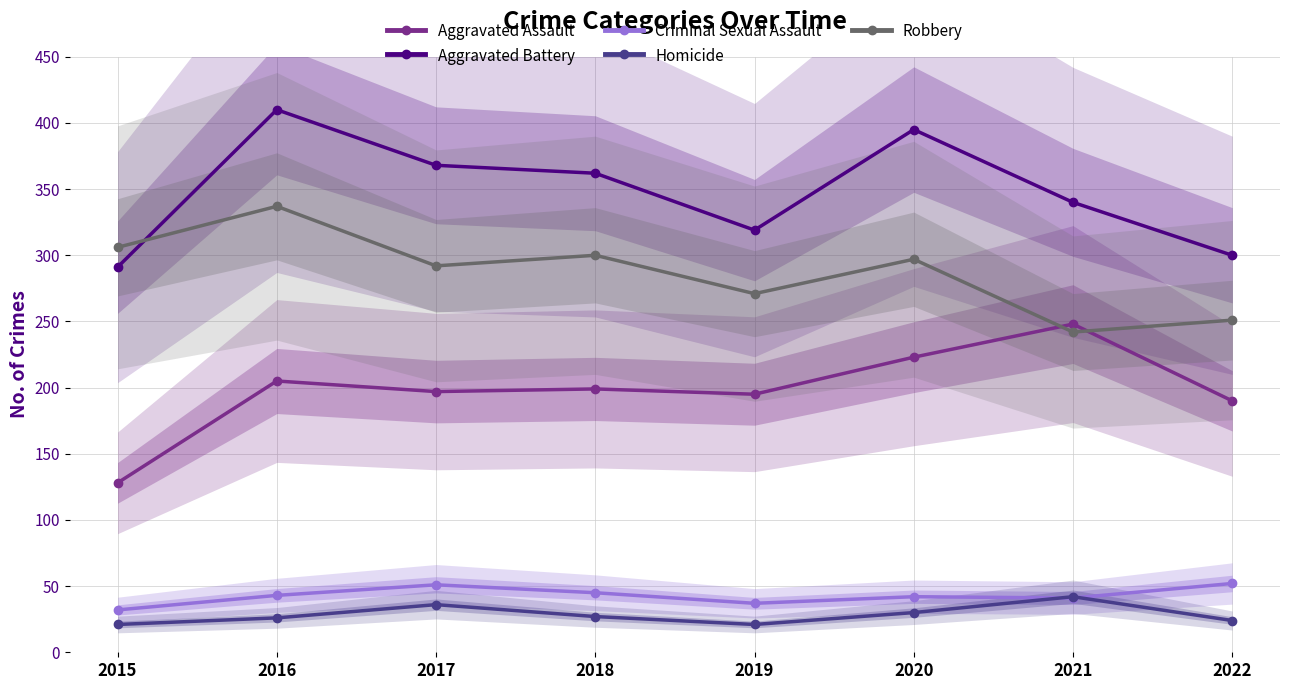

Count the number of categories in the chart.

8